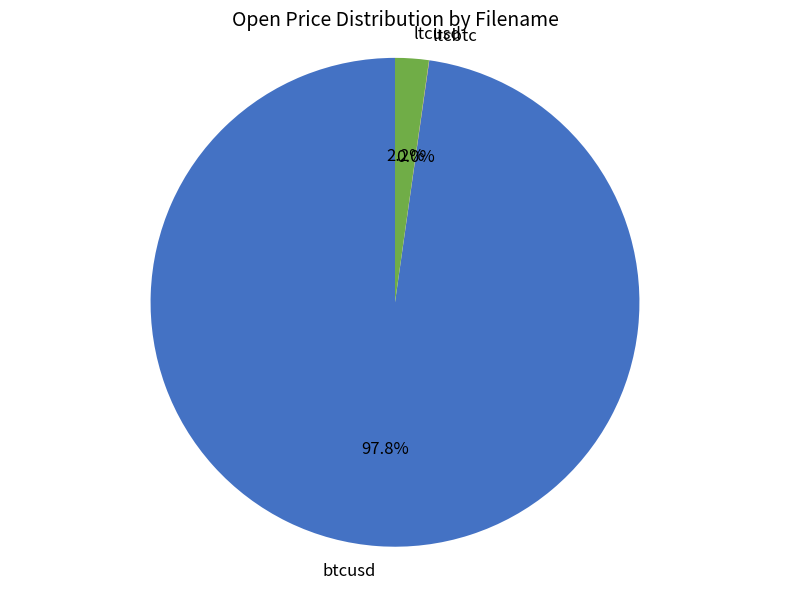

What percentage do ltcusd and btcusd together represent?

100.0%